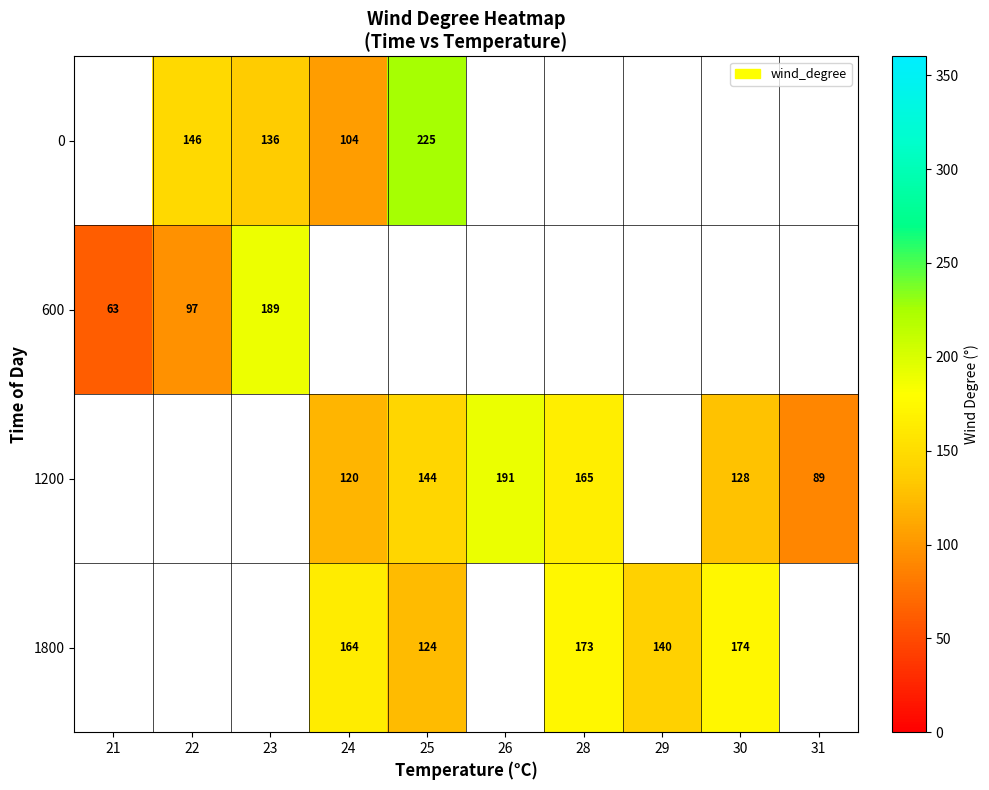

What is the difference between the highest and lowest values at 25?

101.5